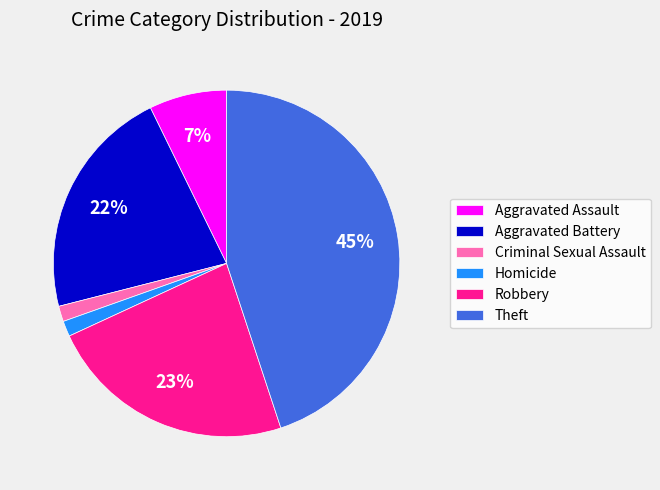

To the nearest percent, what is the combined percentage of Robbery and Aggravated Battery?

45%